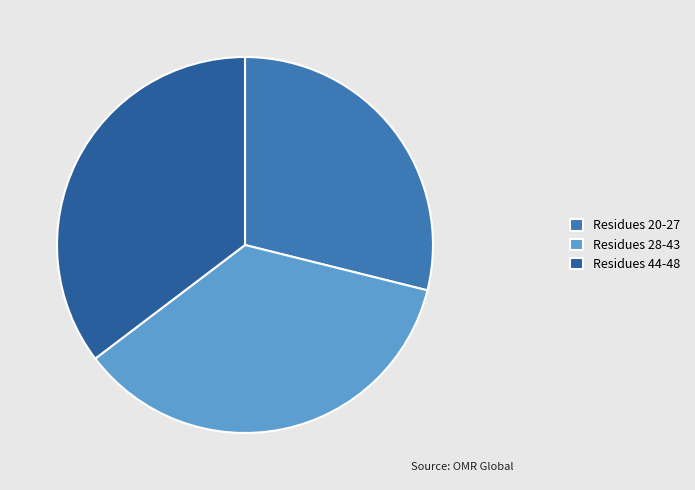

Is the sum of Residues 44-48 and Residues 20-27 greater than half?

Yes